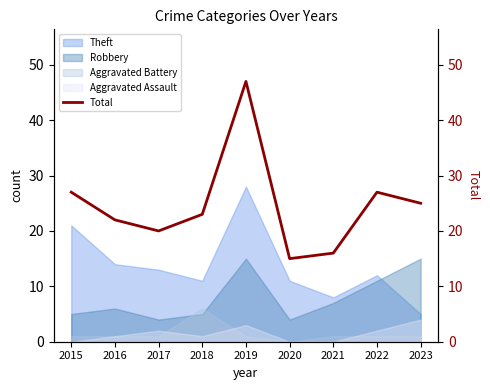

At which category does the chart reach its minimum across all series?

2020